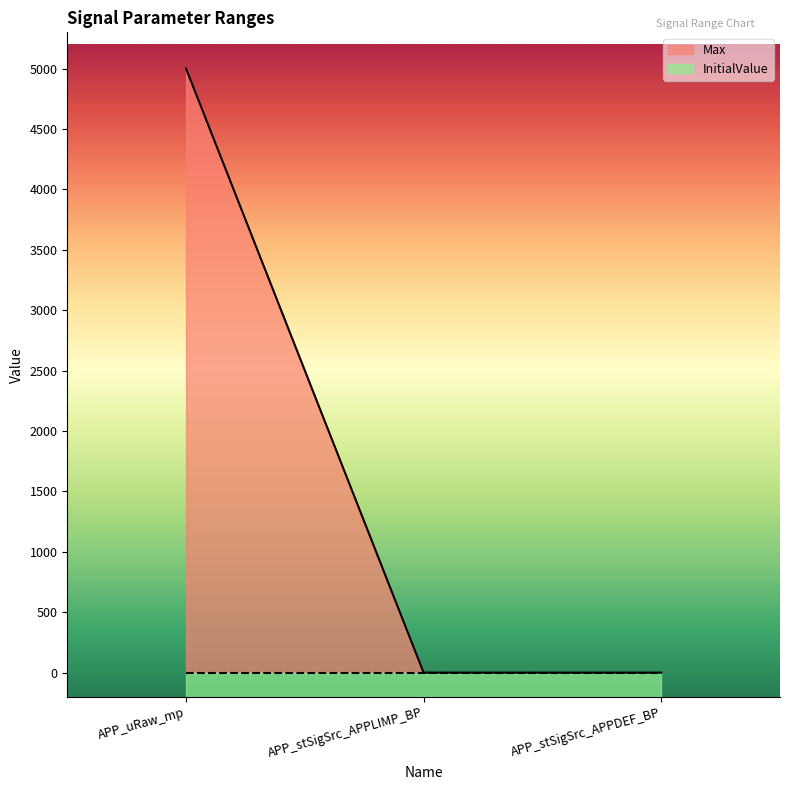

List the labels in order of value, smallest first.

APP_stSigSrc_APPLIMP_BP, APP_stSigSrc_APPDEF_BP, APP_uRaw_mp